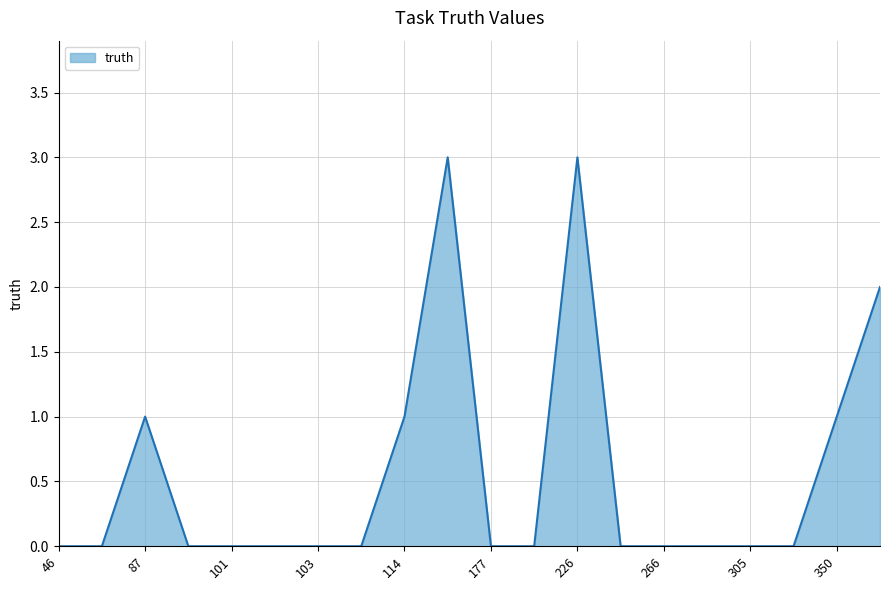

What is the greatest value displayed?

3